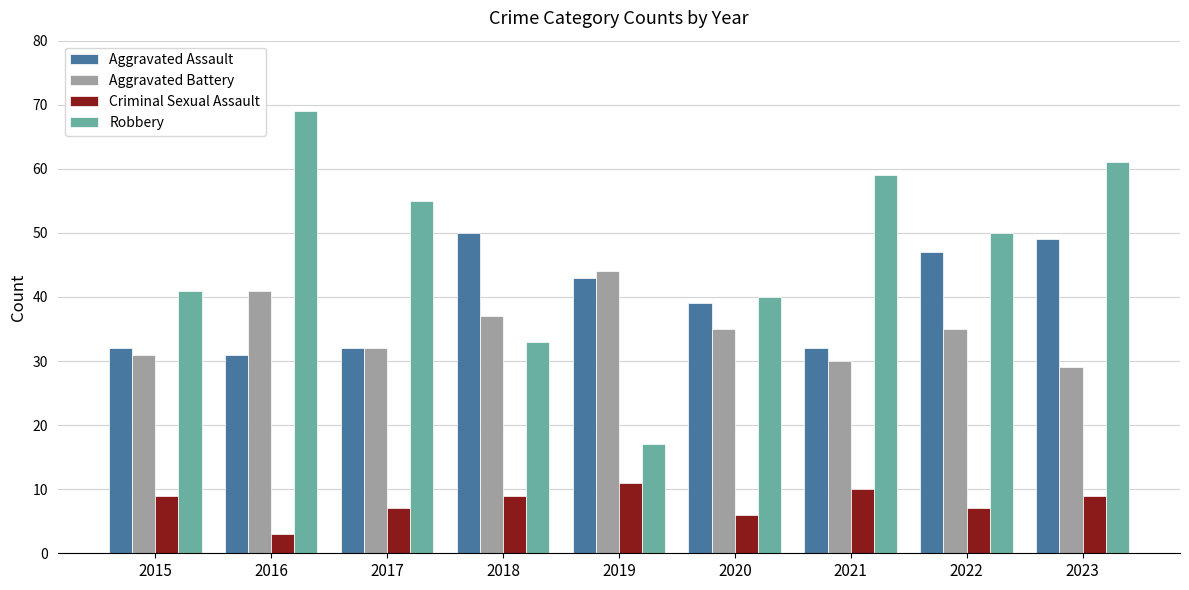

At how many categories does at least one series exceed 25?

9